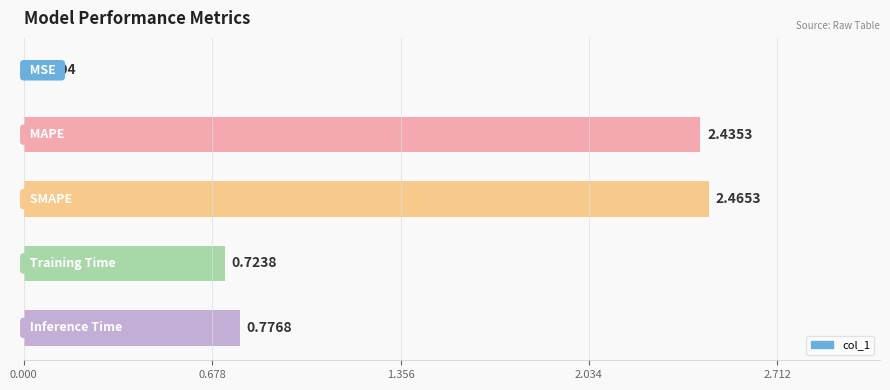

What is the sum of all values?

6.4